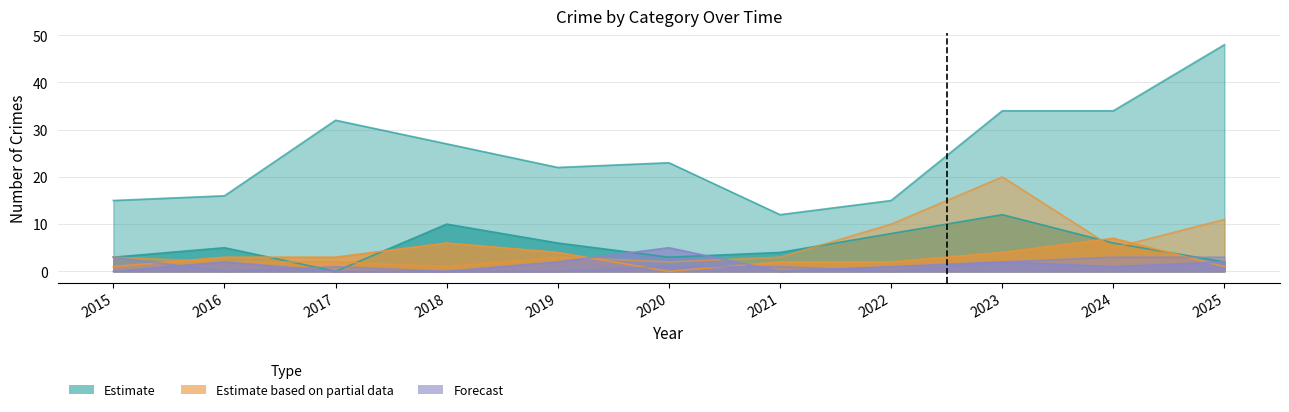

What is the sum of the Robbery values at 2015 and 2022?

11